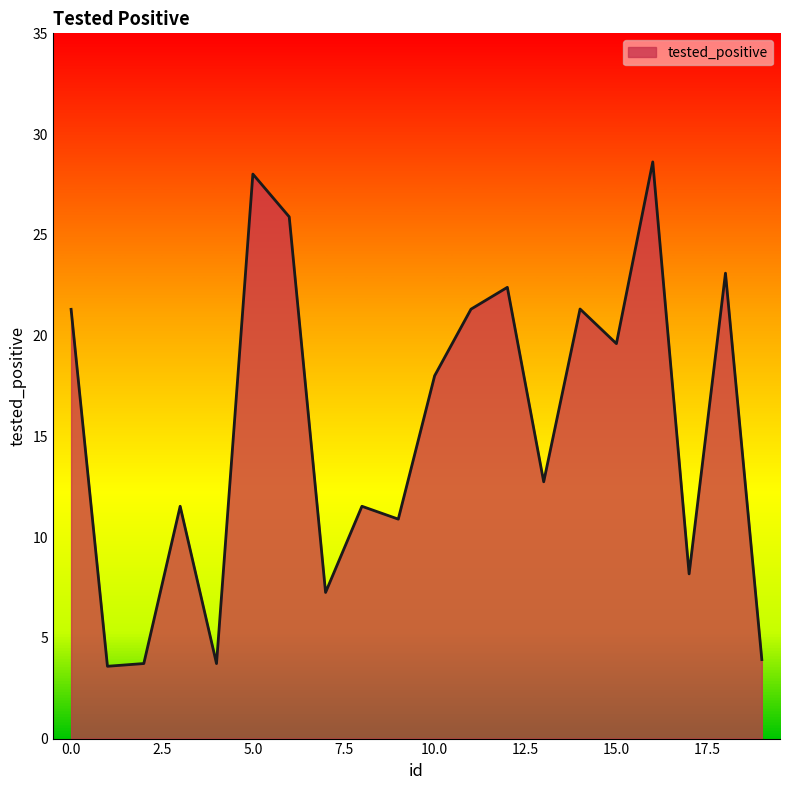

What is the difference between the maximum and minimum values?

25.0